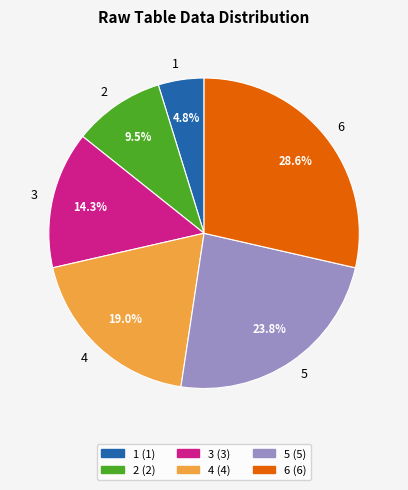

How many segments does this pie chart have?

6